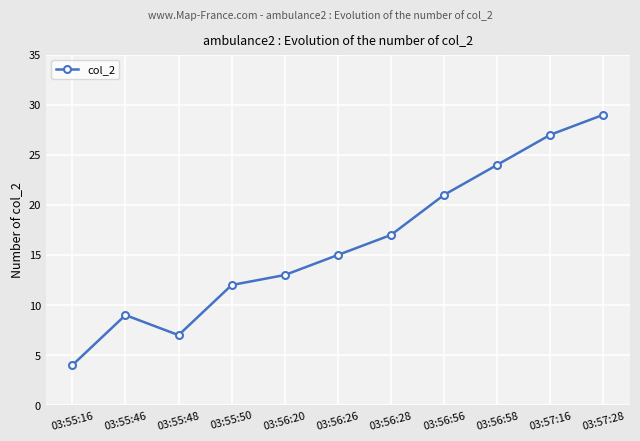

What is the change in value from 03:55:16 to 03:57:28?

+25